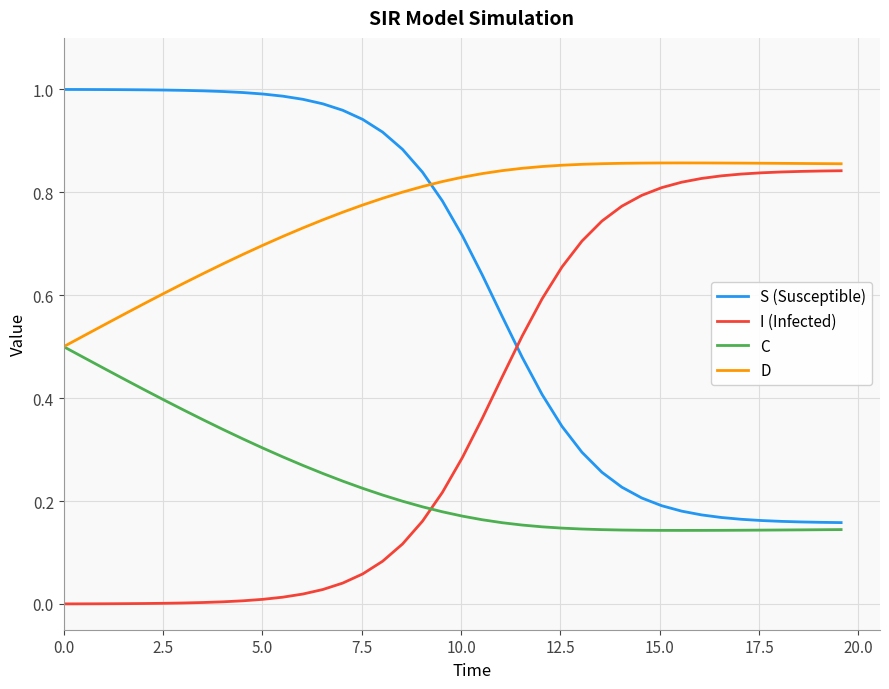

Which series has the largest total across all categories?

D